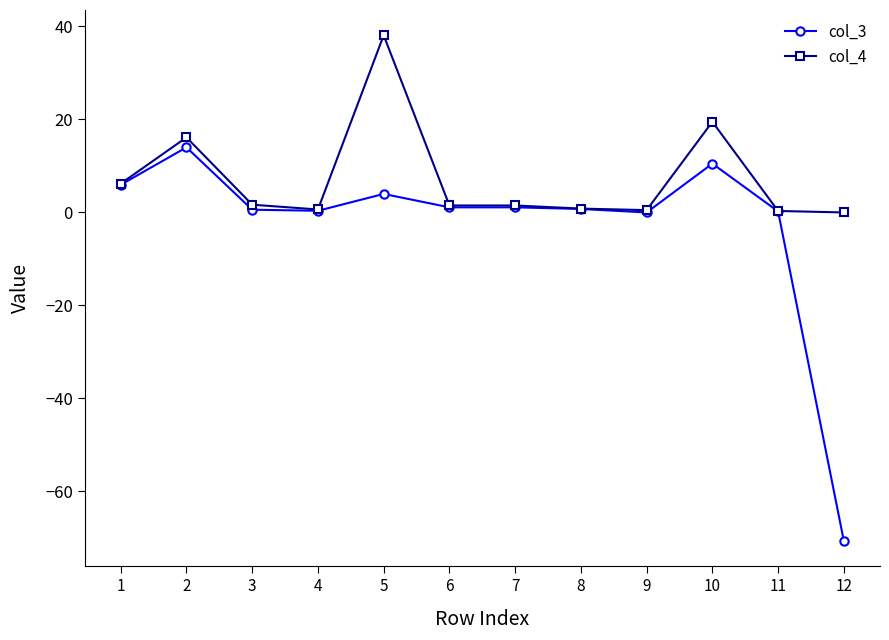

What are all the series names shown in the legend?

col_3, col_4